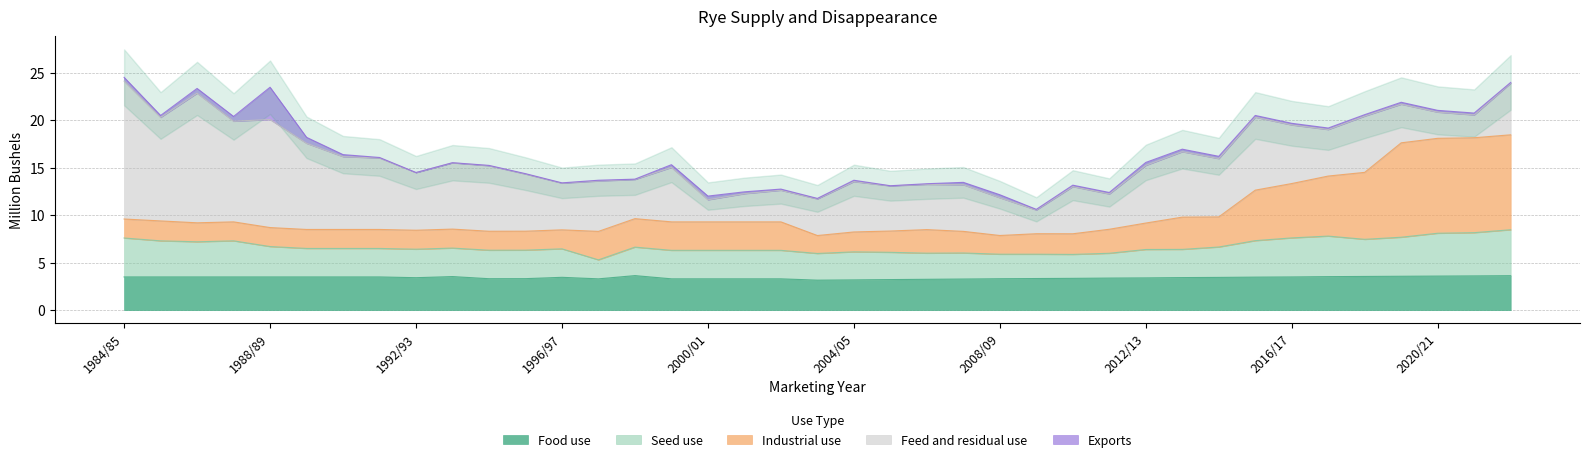

What is the maximum value for Food use?

3.6